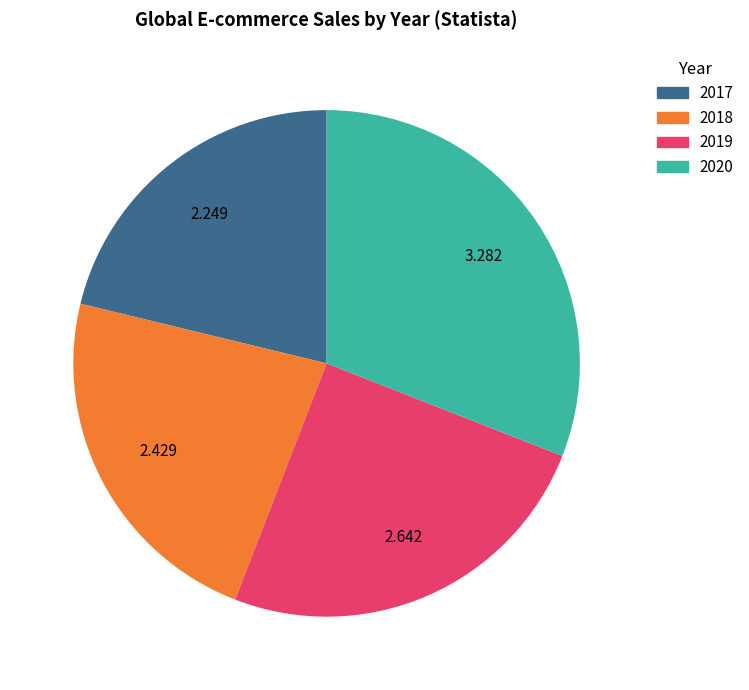

Count the number of slices in the pie.

4